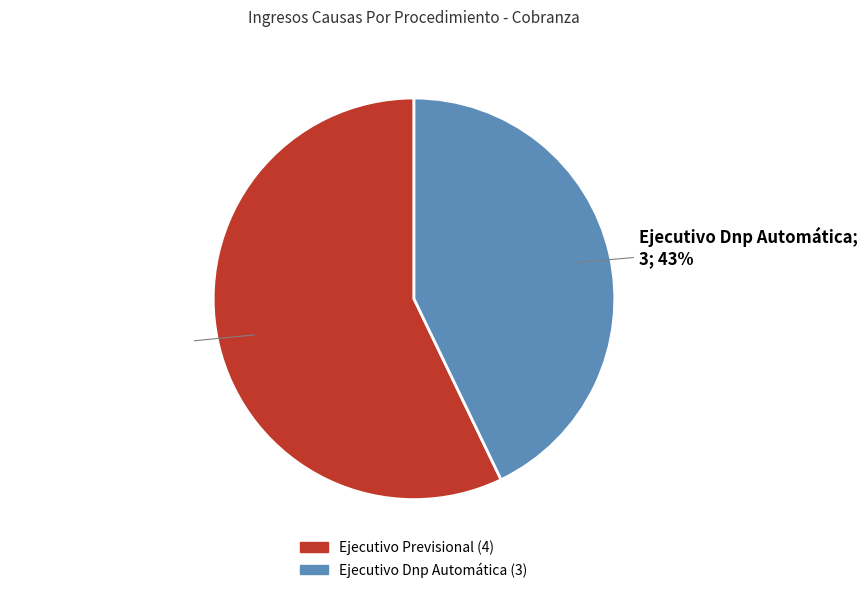

Between Ejecutivo Dnp Automática and Ejecutivo Previsional, which is larger?

Ejecutivo Previsional